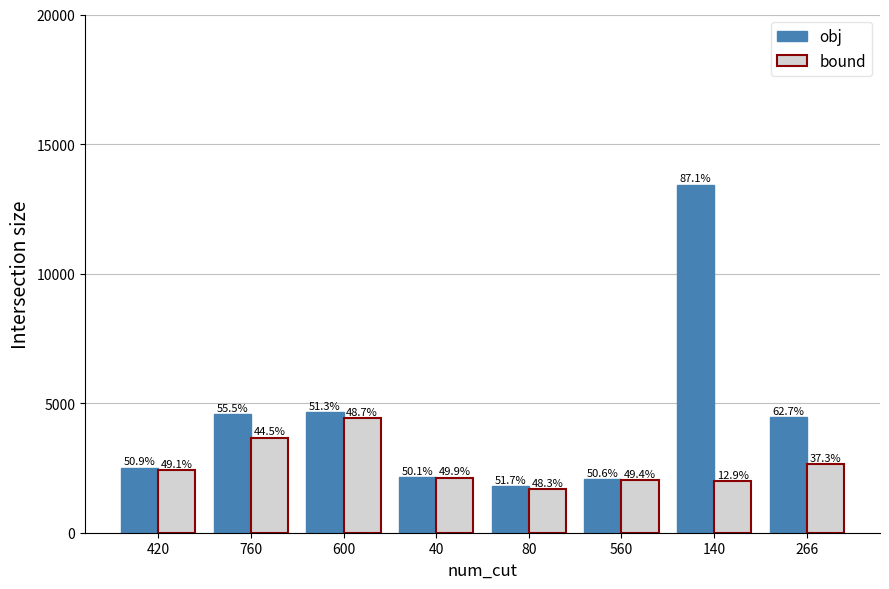

At 80, list the series in order from smallest to largest.

bound, obj